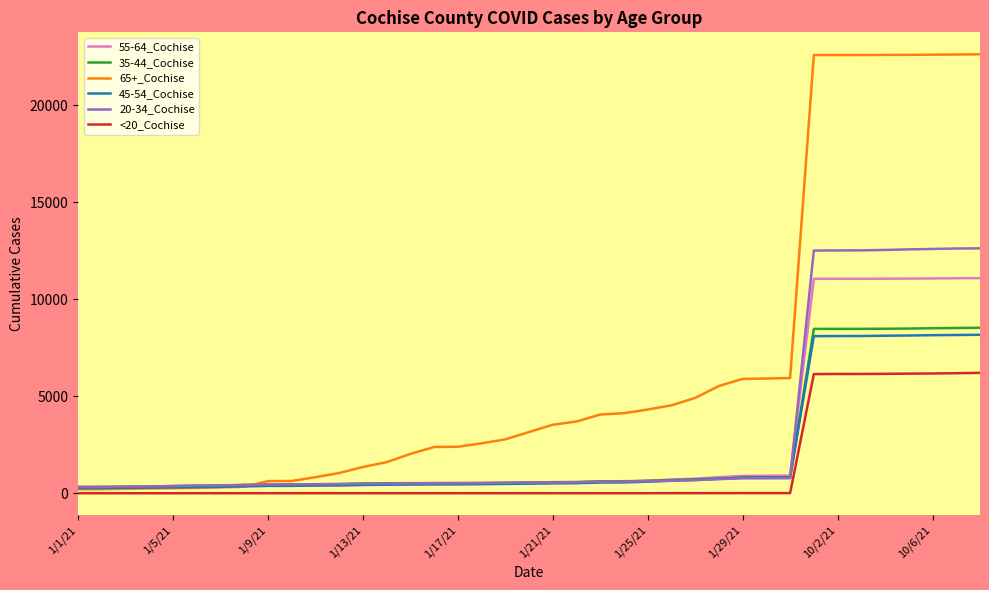

Which series has the largest total across all categories?

65+_Cochise